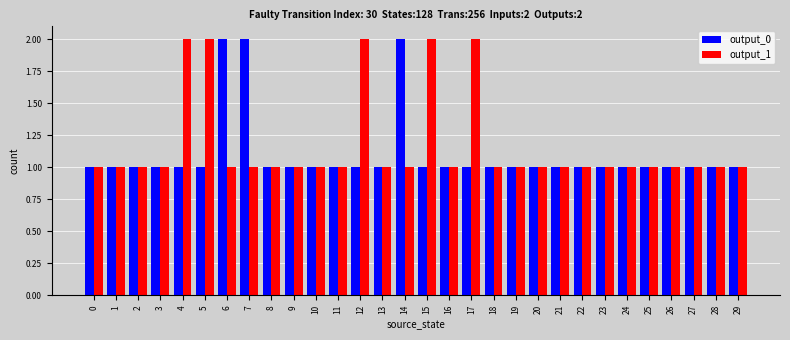

What is the difference between the second highest and minimum values in the output_0 series?

1